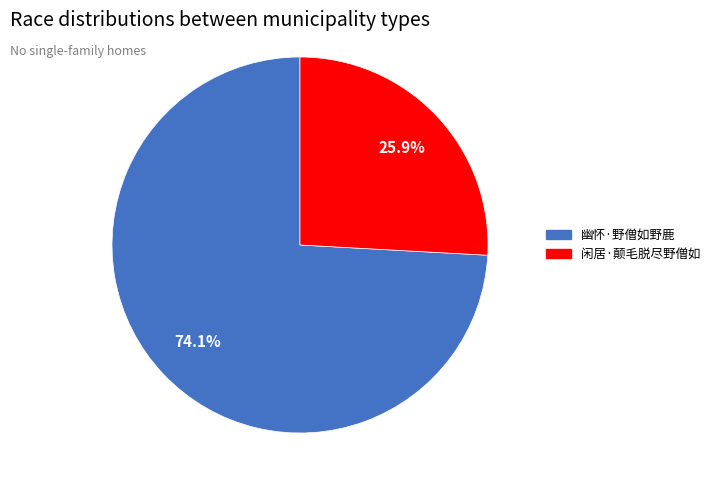

What is the largest slice in the pie chart?

幽怀·野僧如野鹿